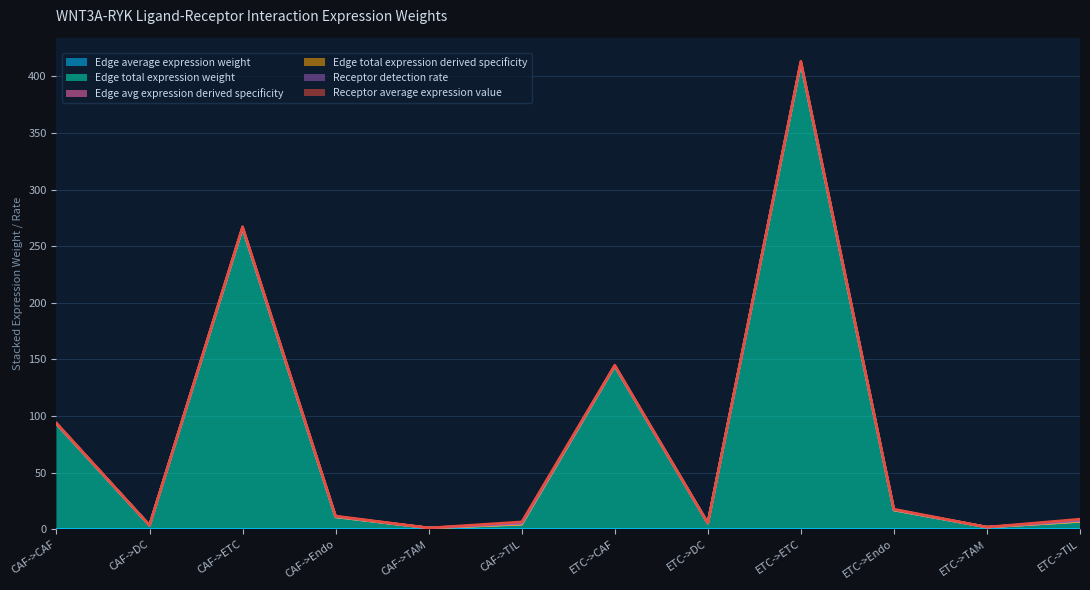

True or false: Edge total expression weight and Edge average expression weight intersect in this chart.

False